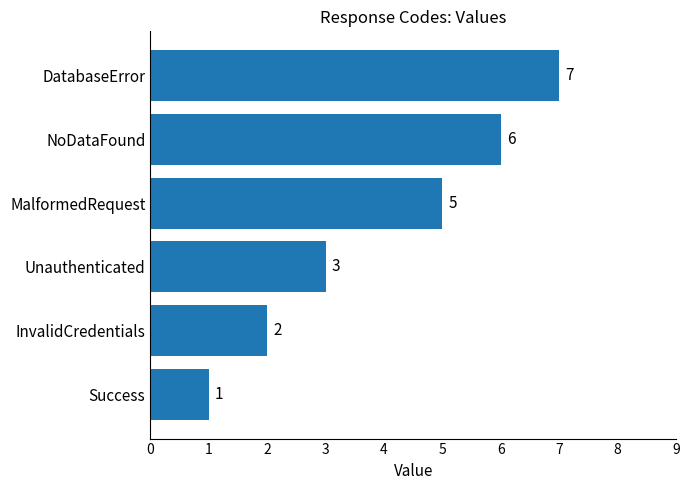

Between Unauthenticated and MalformedRequest, which is larger?

MalformedRequest